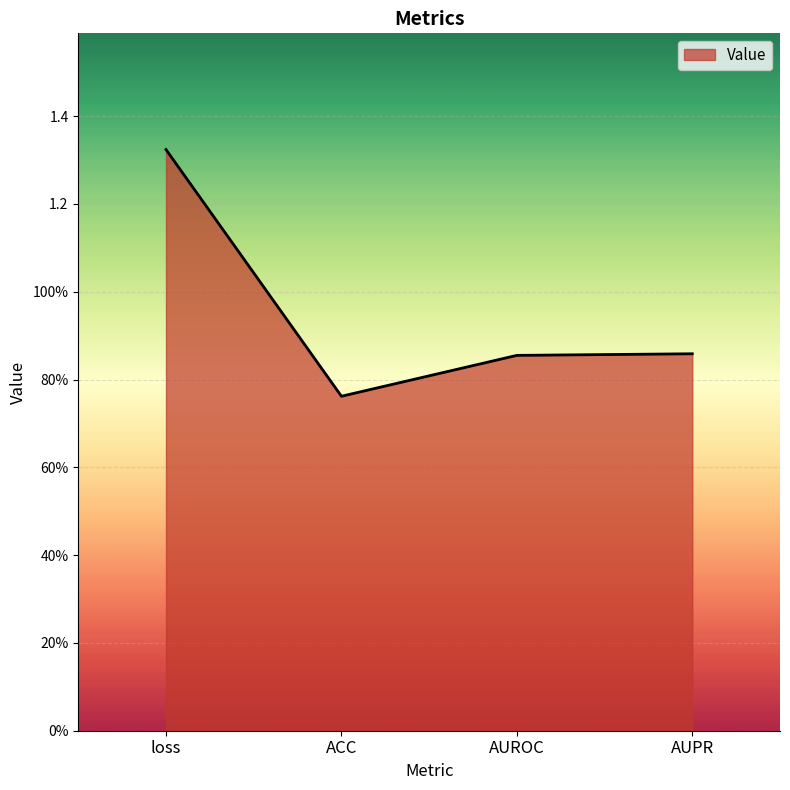

Does the chart have visible grid lines?

Yes